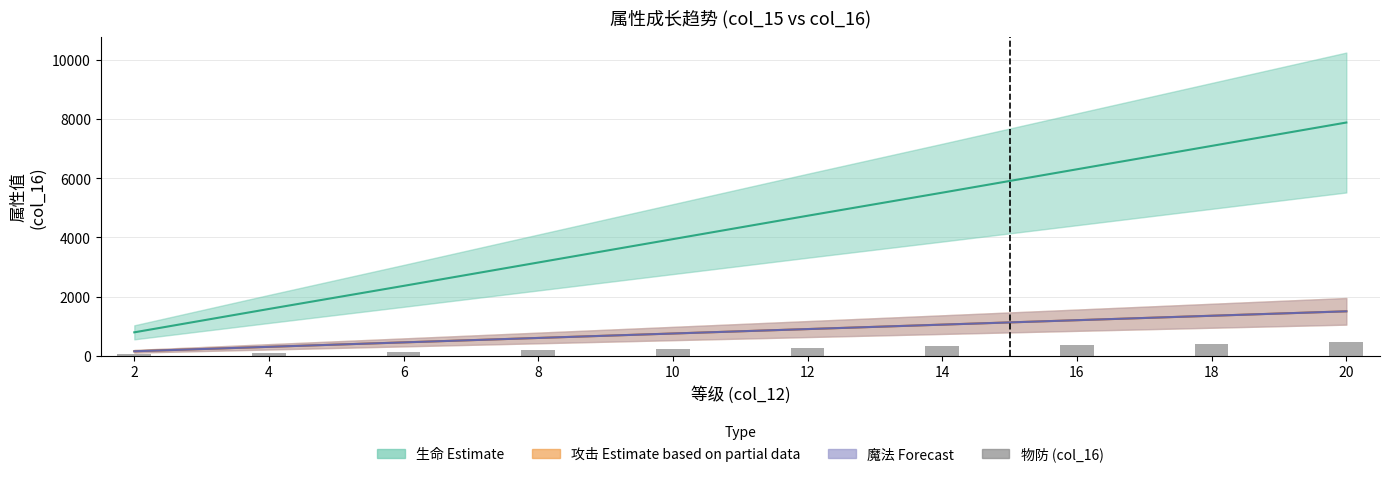

Which category has the lowest value across all series?

2